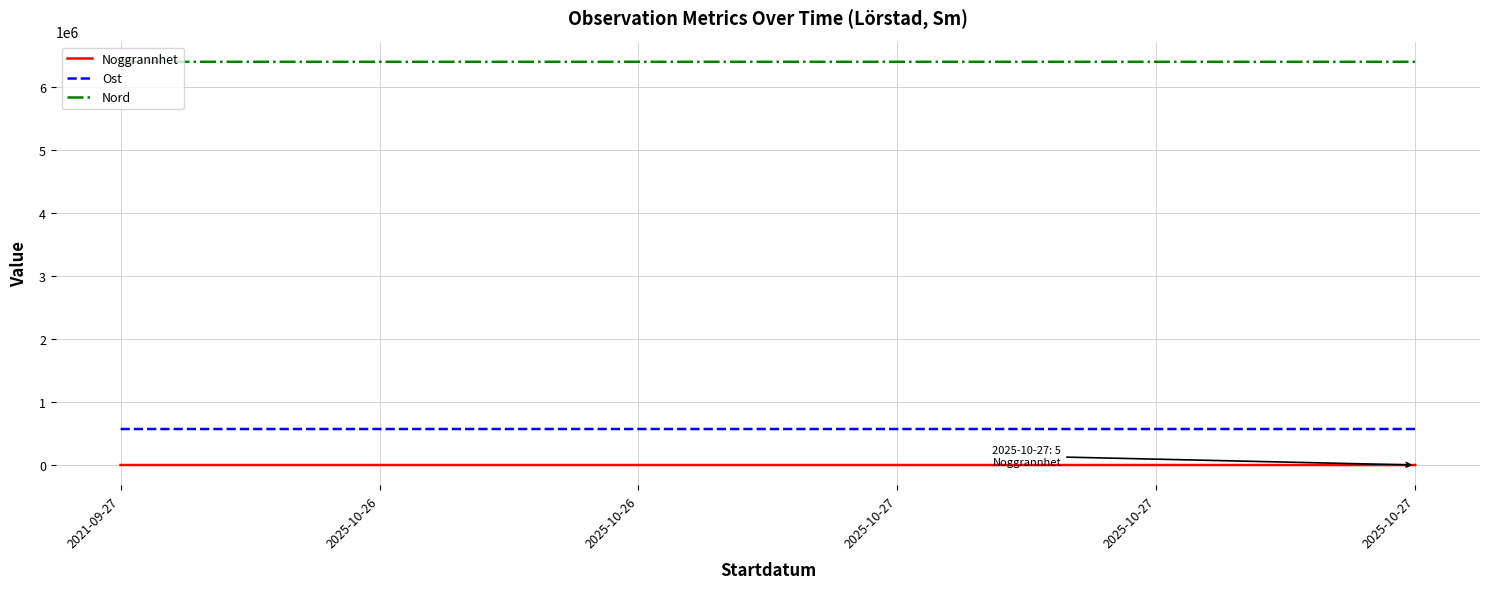

Reading right to left, transcribe all the data shown in this chart.

Noggrannhet: 2025-10-27=5.0	2025-10-27=5.0	2025-10-27=10.0	2025-10-26=50.0	2025-10-26=50.0	2021-09-27=10.0
Ost: 2025-10-27=572158.0	2025-10-27=572190.0	2025-10-27=572116.0	2025-10-26=572152.0	2025-10-26=572152.0	2021-09-27=572135.2
Nord: 2025-10-27=6406813.0	2025-10-27=6406871.0	2025-10-27=6406964.0	2025-10-26=6406871.0	2025-10-26=6406871.0	2021-09-27=6406898.7